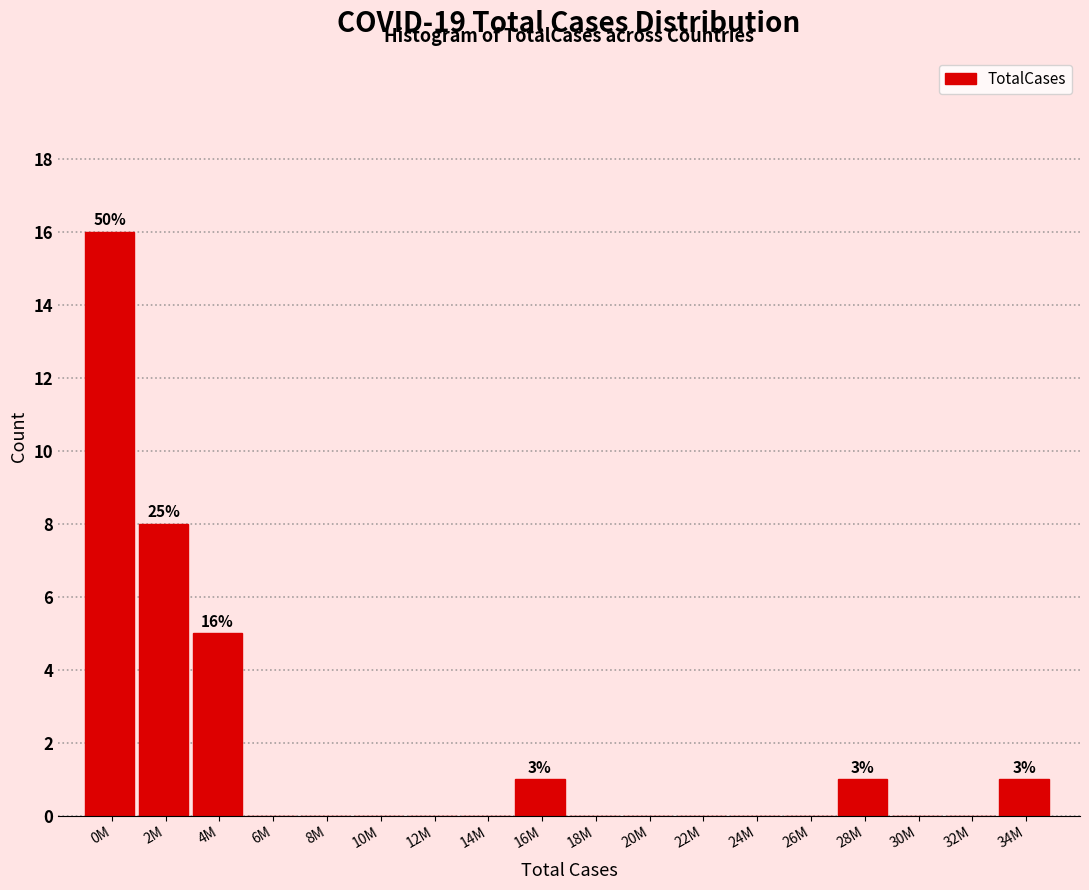

Reading left to right, what are all the values shown in this chart?

0M=16	2M=8	4M=5	6M=0	8M=0	10M=0	12M=0	14M=0	16M=1	18M=0	20M=0	22M=0	24M=0	26M=0	28M=1	30M=0	32M=0	34M=1